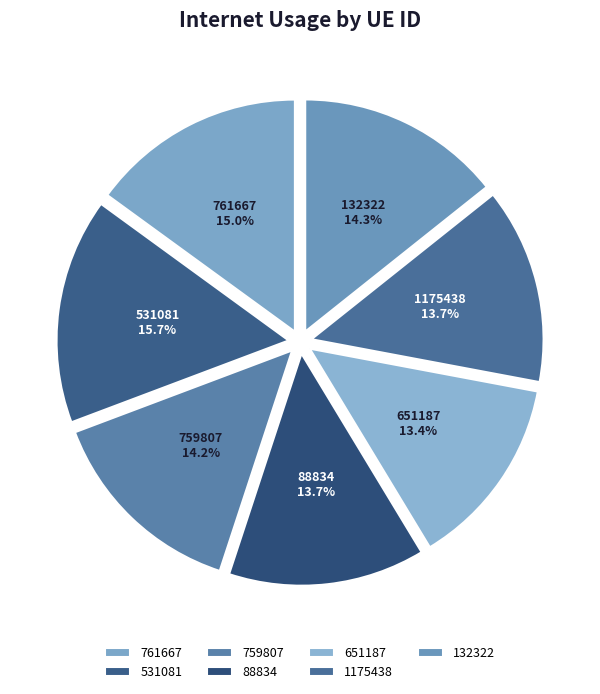

How many segments does this pie chart have?

7